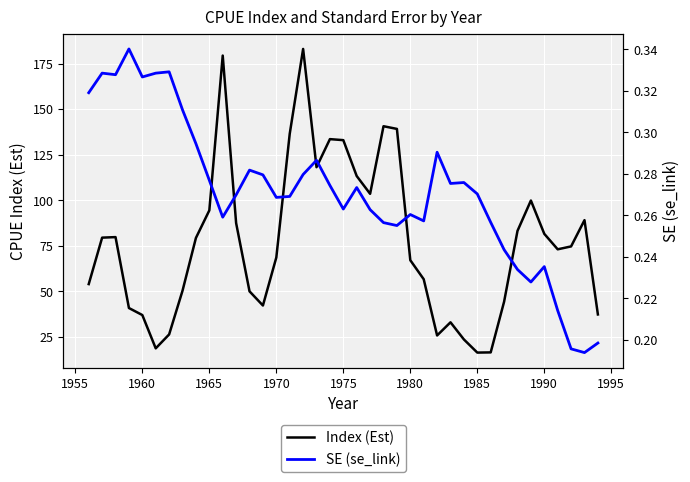

How many SE (se_link) values are between 0 and 1?

39